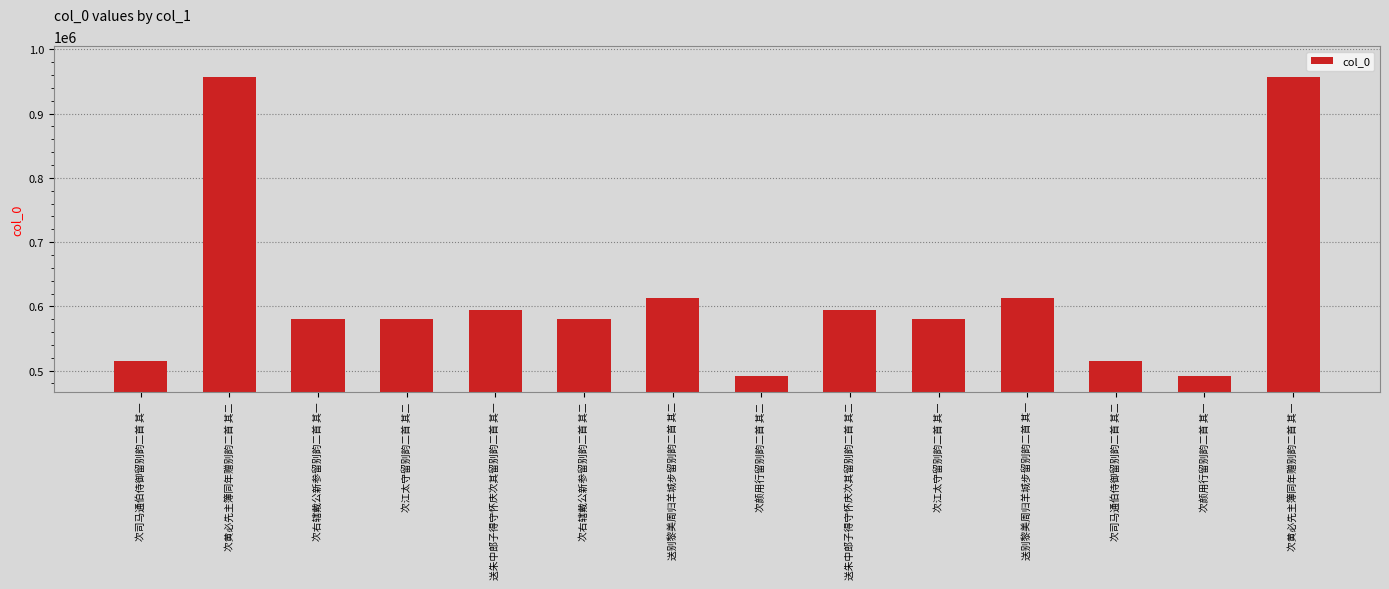

What value does the data have at 次司马通伯侍御留别韵二首 其二, to the nearest 100?

514600